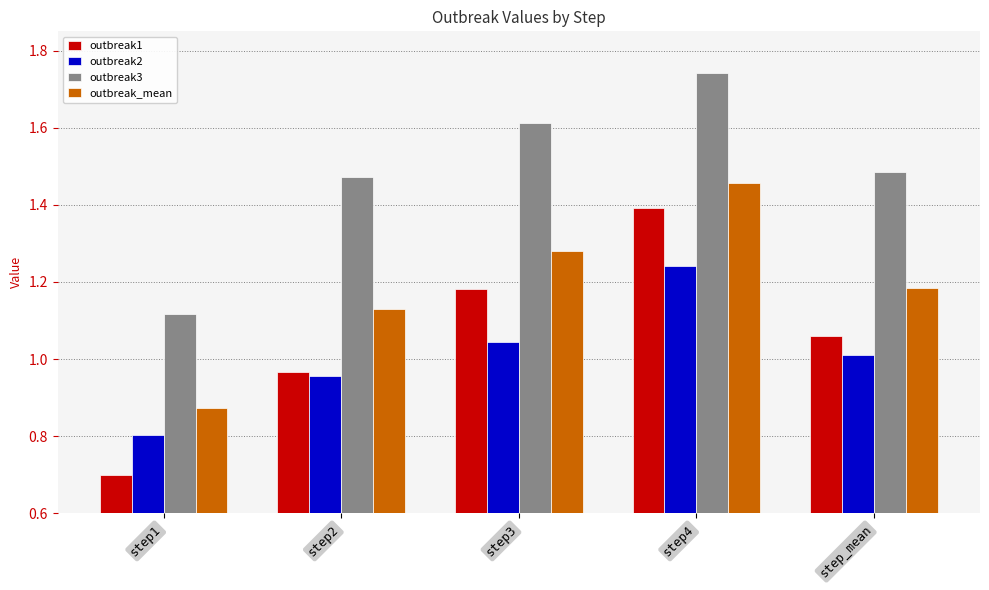

Rank the series by their maximum value, from lowest to highest.

outbreak2, outbreak1, outbreak_mean, outbreak3